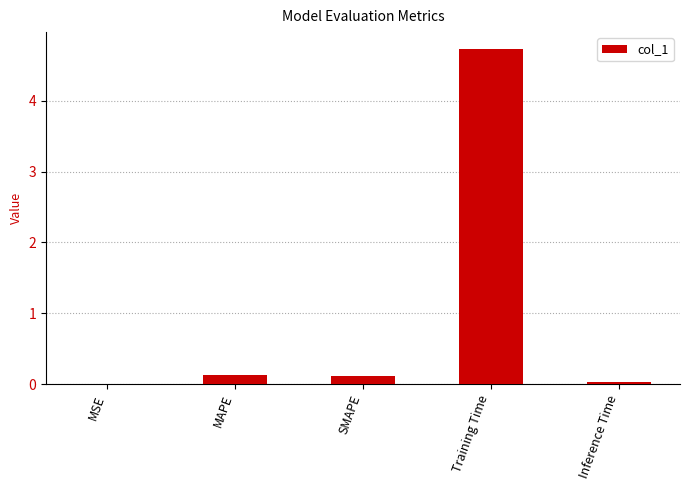

Are the bars horizontal?

No